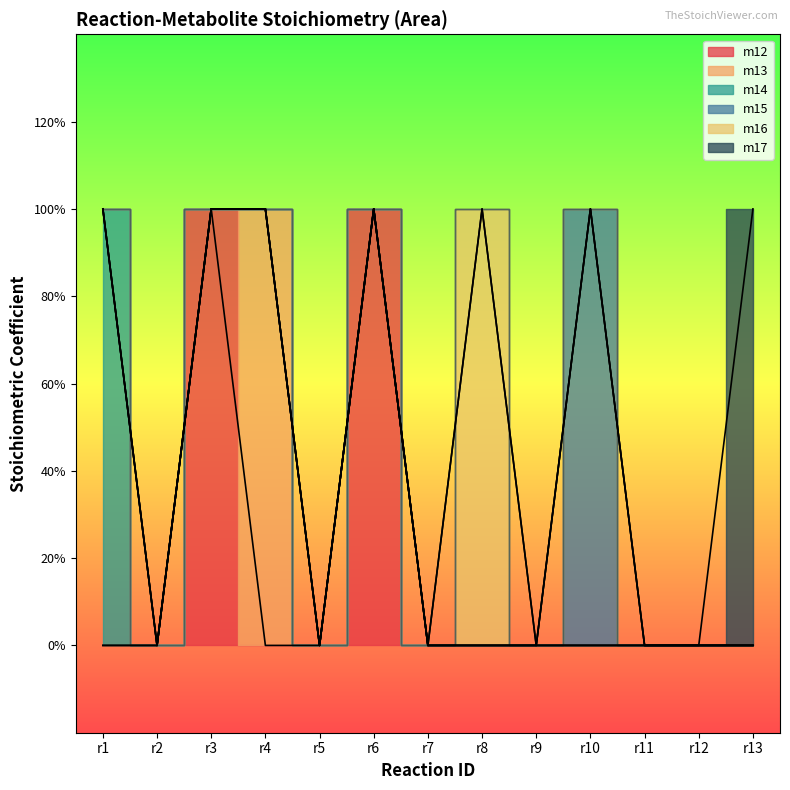

List the labels in order of m13 value, smallest first.

r1, r2, r3, r5, r6, r7, r8, r9, r10, r11, r12, r13, r4